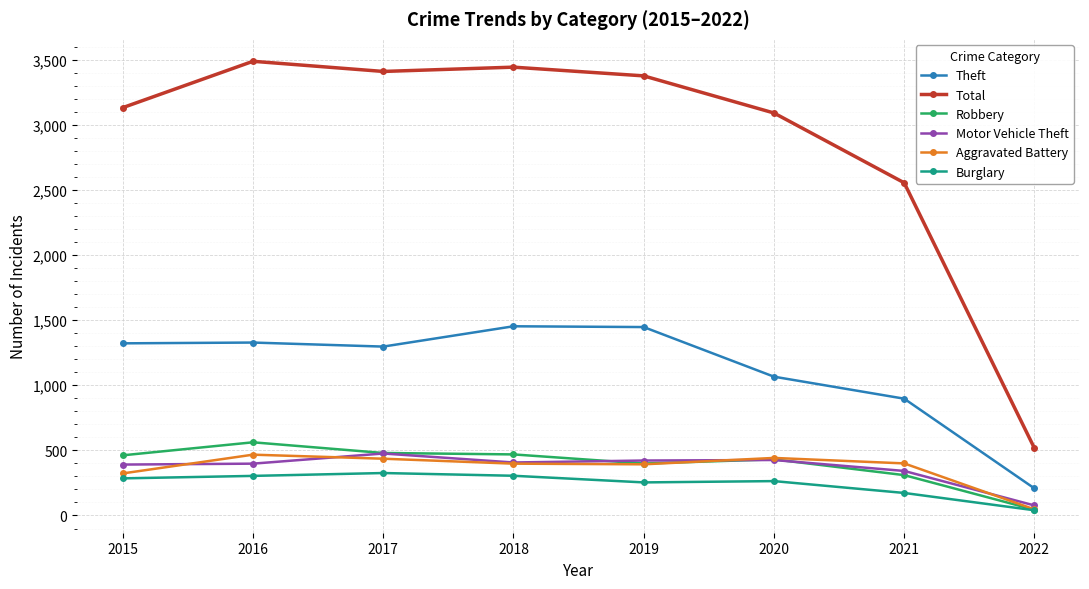

How many lines are shown in the chart?

6